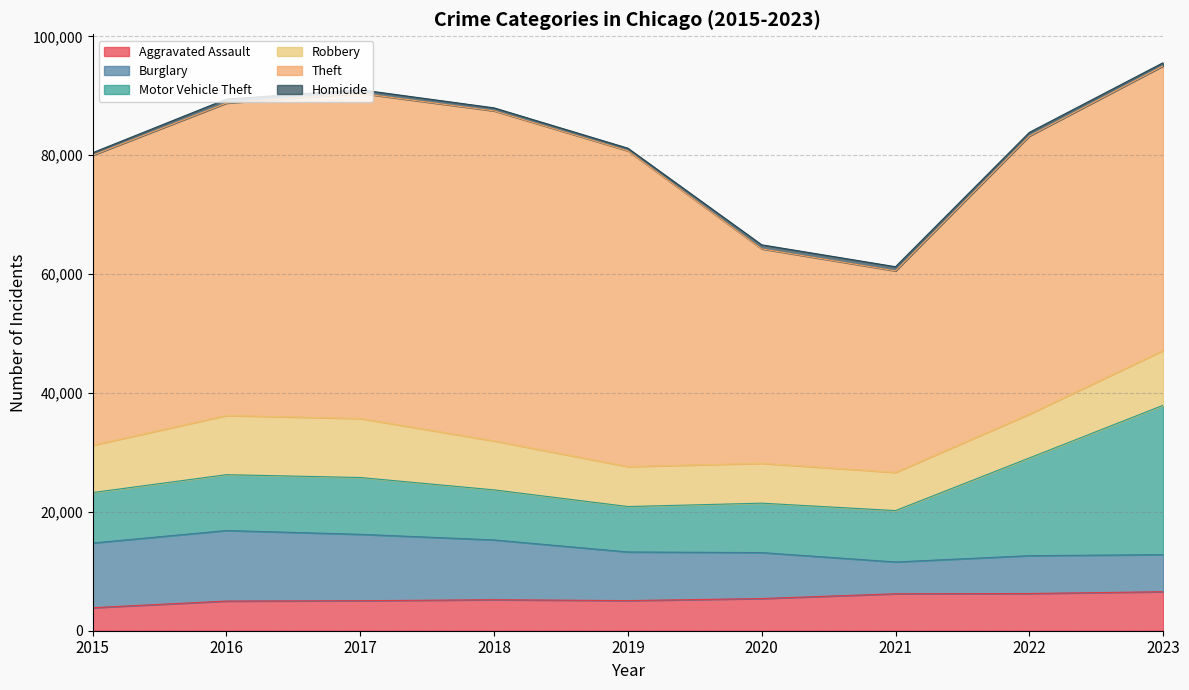

True or false: Burglary and Homicide cross at least once.

False